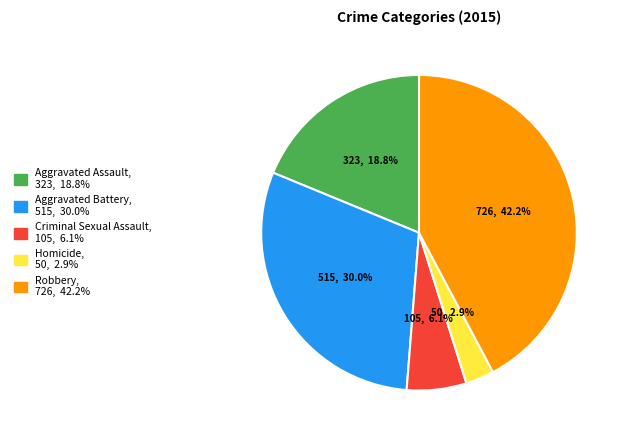

To the nearest percent, what is the average slice percentage?

20%